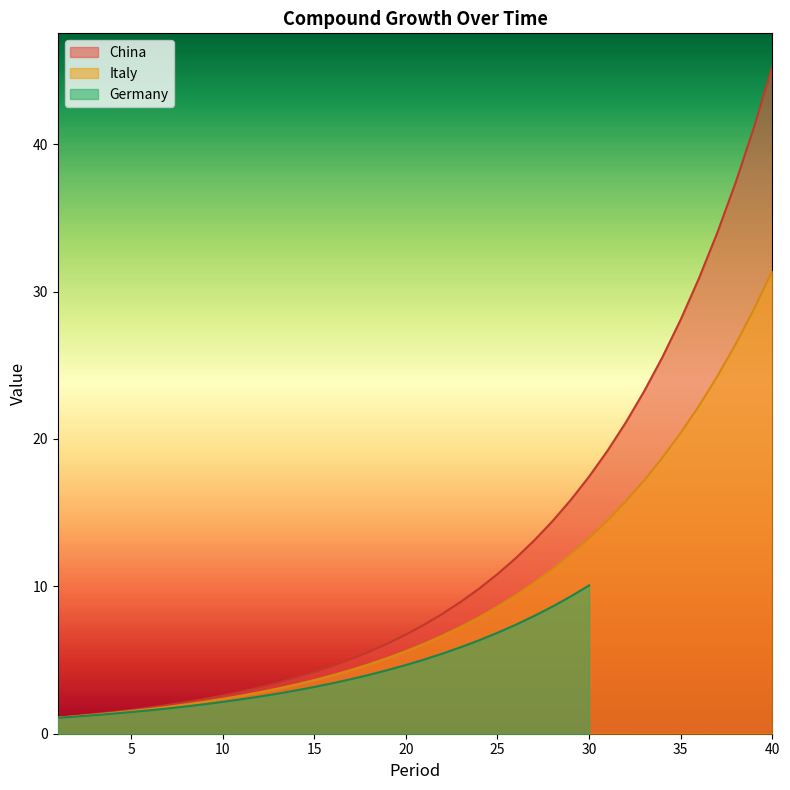

True or false: Italy and China cross at least once.

False